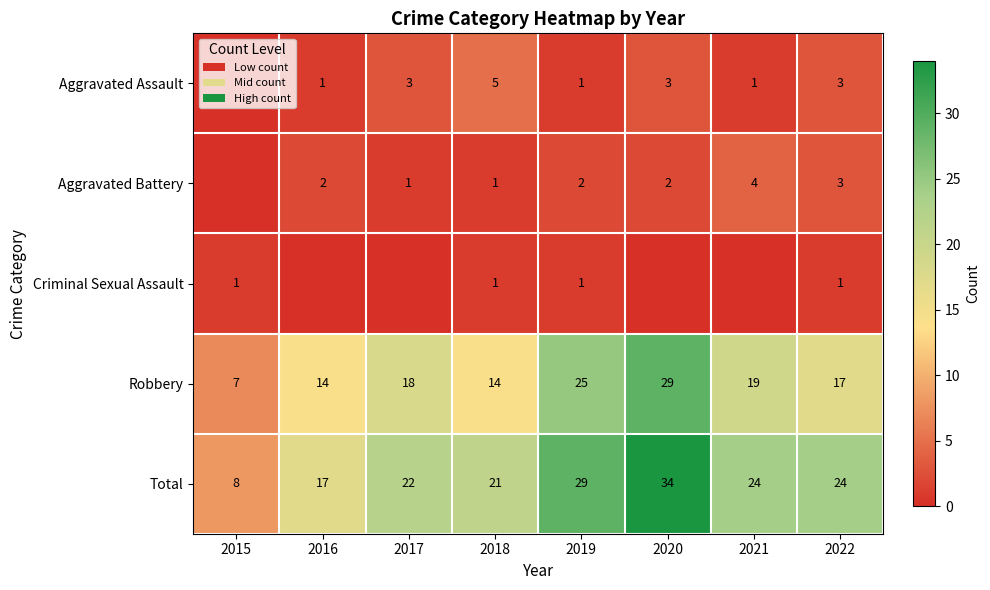

How many series are shown in this chart?

5